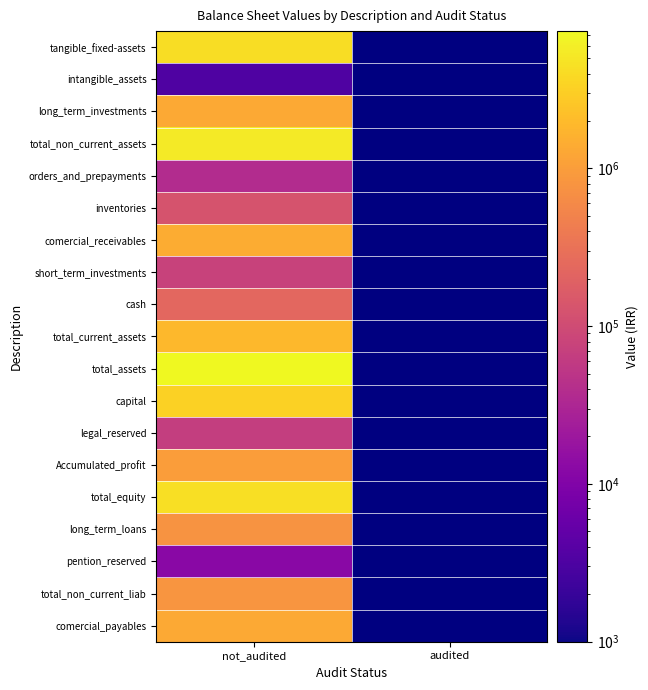

The capital series shows 3324962.0 at not_audited. True or false?

True